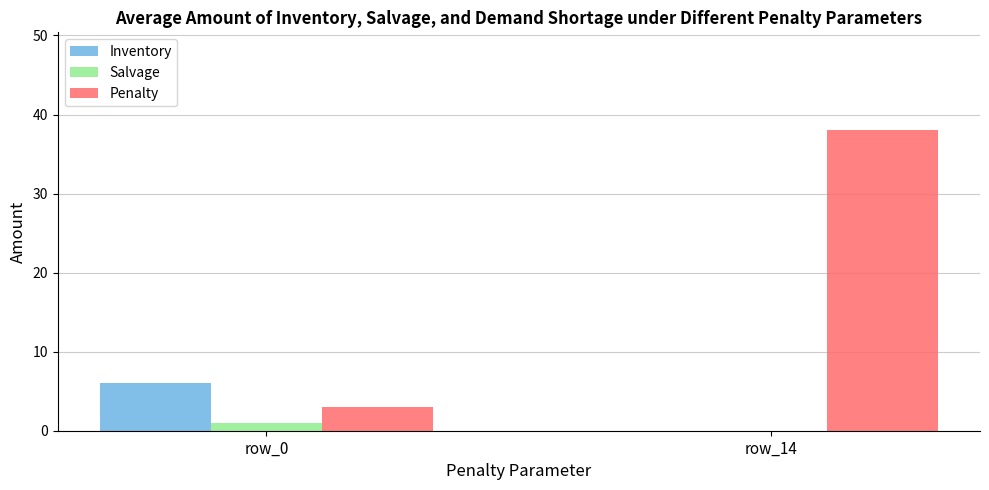

The Penalty series shows 38 at row_14. True or false?

True